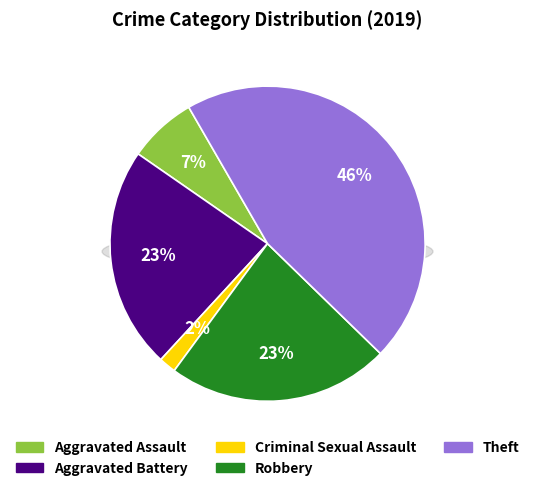

To the nearest percent, what is the combined percentage of Criminal Sexual Assault and Aggravated Assault?

9%